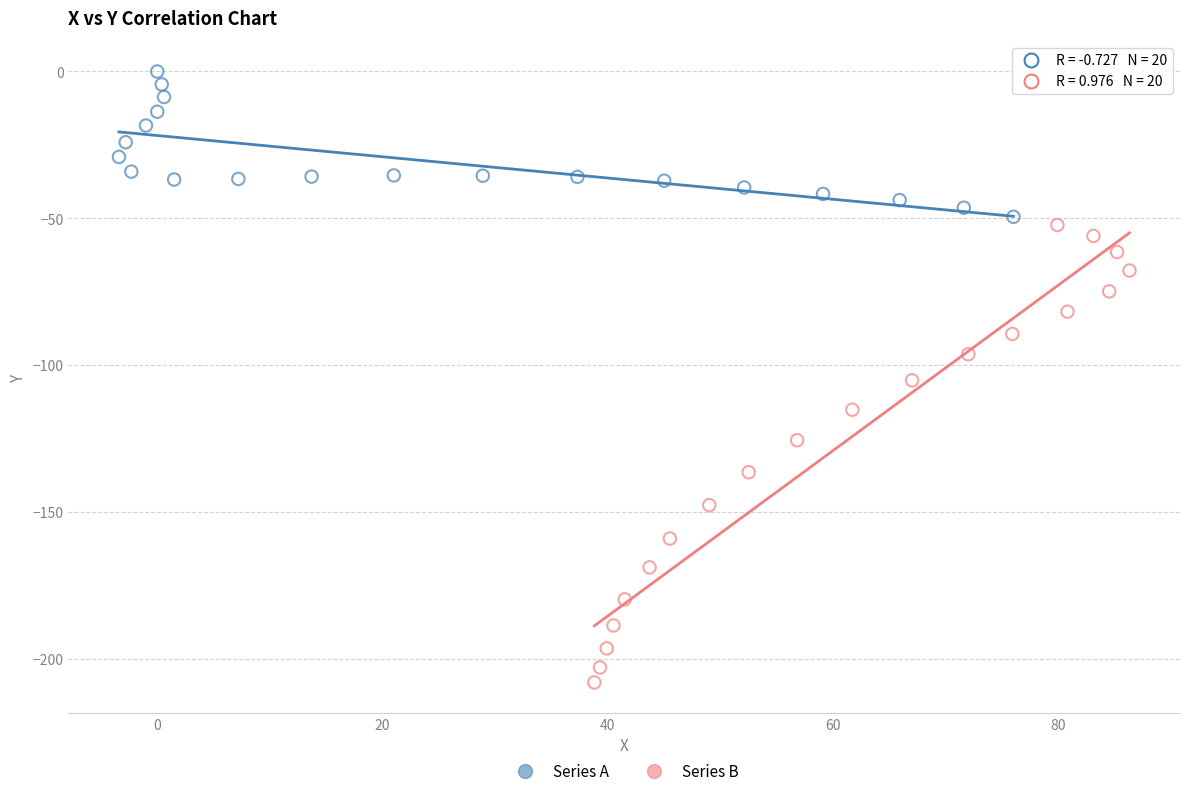

Which series contains the highest Y value?

Series A